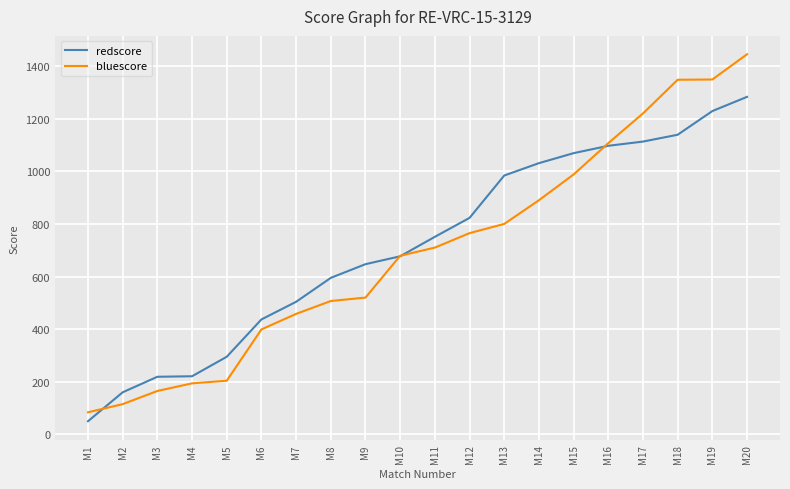

At which category is the sum across all series the highest?

M20